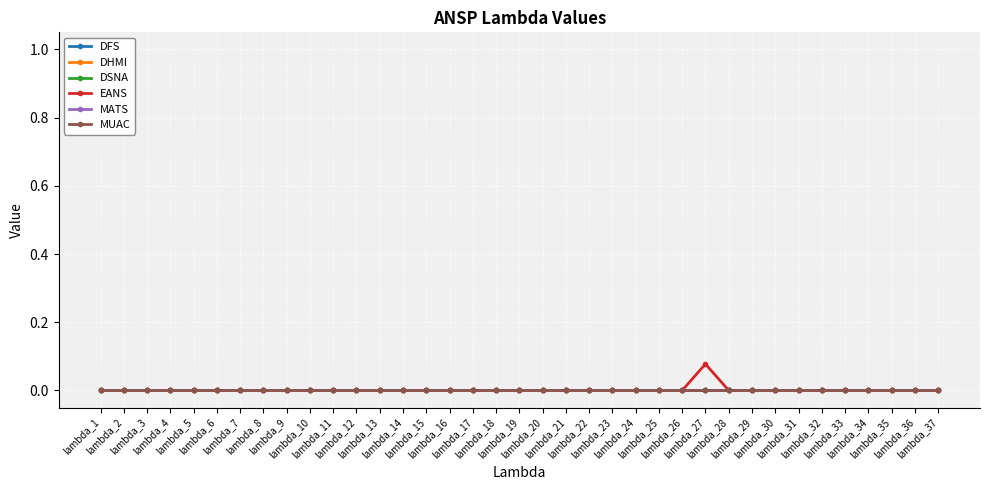

Is this an area chart (filled region under the line)?

No